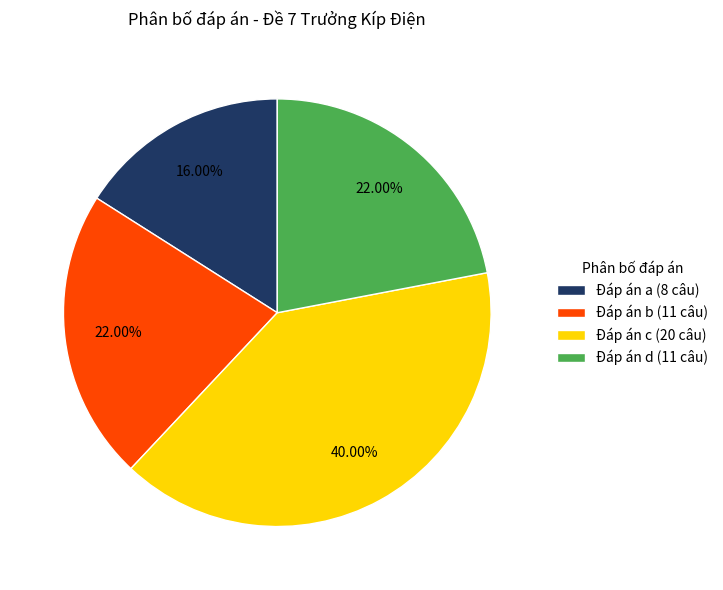

To the nearest percent, what is the average slice percentage?

25%